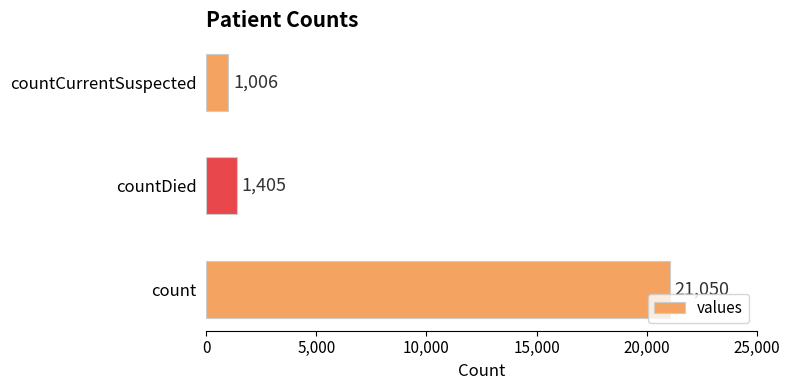

What is the difference between the maximum and minimum values?

20044